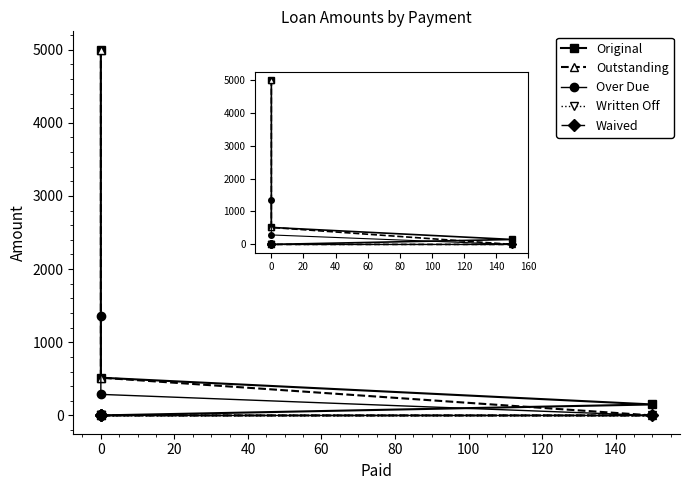

List the series in order of their peak value, highest first.

Original, Outstanding, Over Due, Written Off, Waived